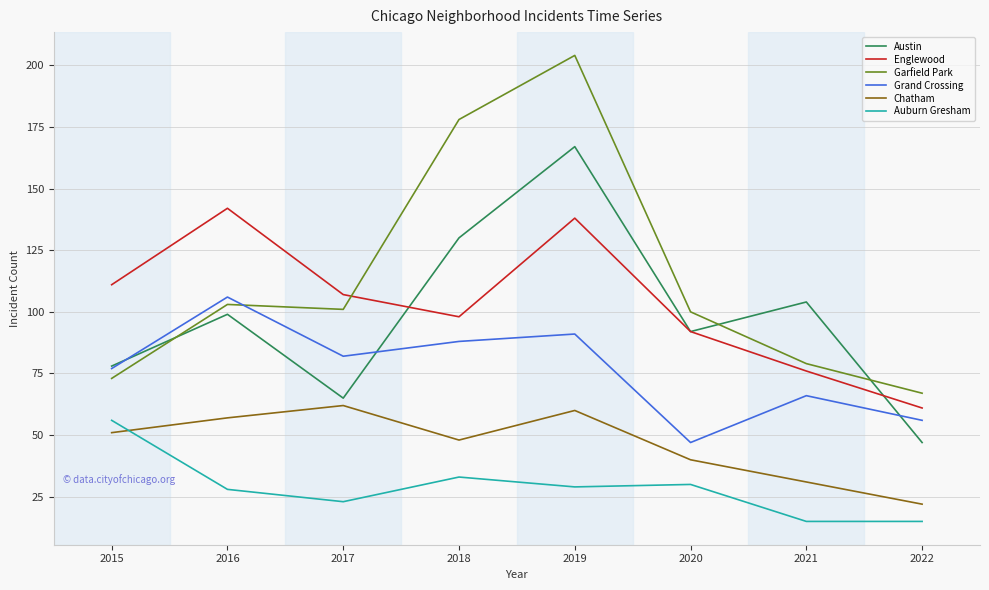

Reading left to right, list all the values displayed in this chart.

Austin: 78	99	65	130	167	92	104	47
Englewood: 111	142	107	98	138	92	76	61
Garfield Park: 73	103	101	178	204	100	79	67
Grand Crossing: 77	106	82	88	91	47	66	56
Chatham: 51	57	62	48	60	40	31	22
Auburn Gresham: 56	28	23	33	29	30	15	15